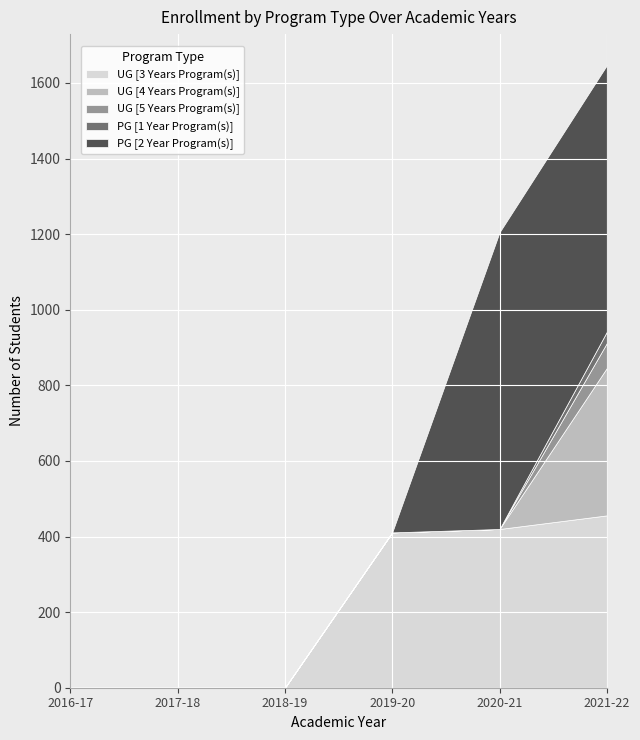

What is the label of the 4th point from the right?

2018-19